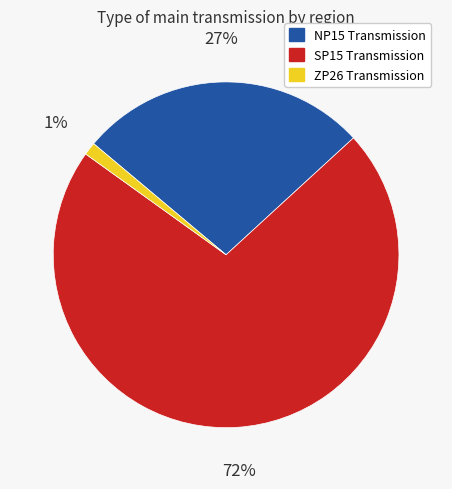

What is the majority slice?

SP15 Transmission